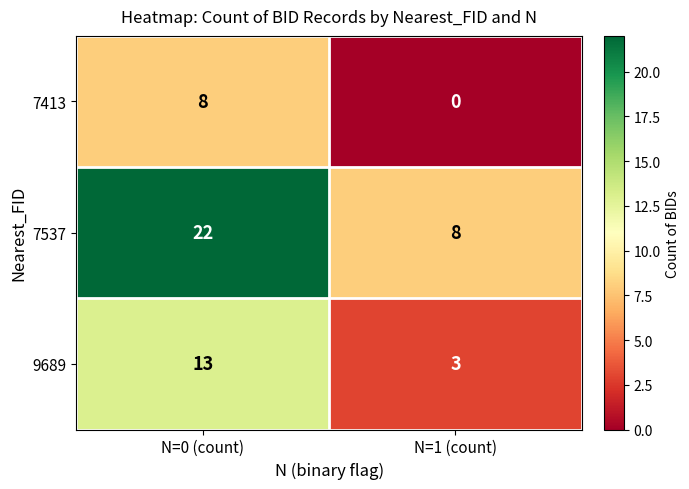

Which series changed the most between N=0 (count) and N=1 (count)?

7537